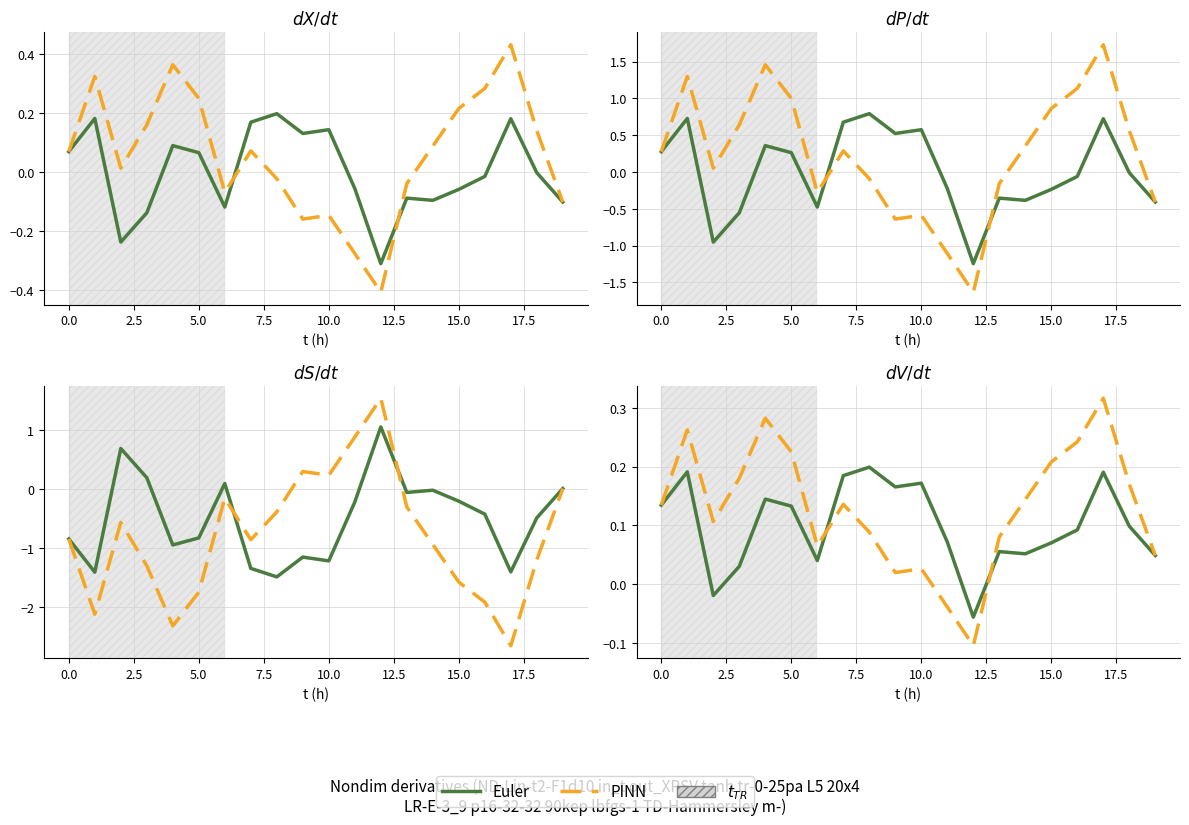

What is the difference between the maximum and minimum values in the Euler series?

0.3